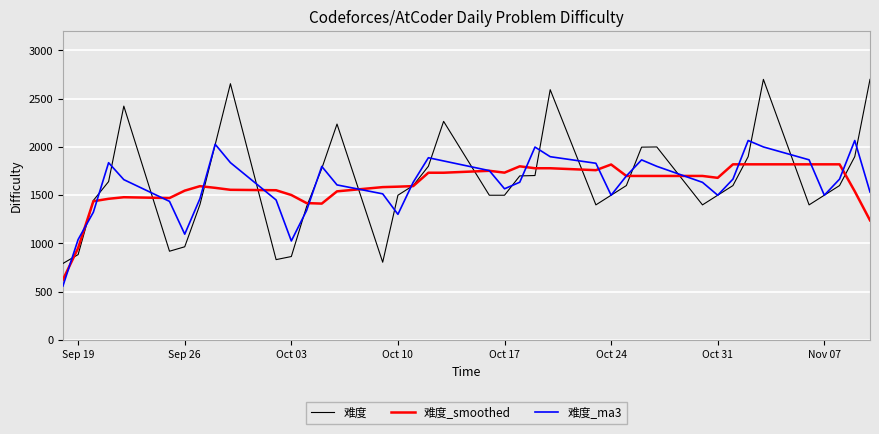

How many series are shown in this chart?

3